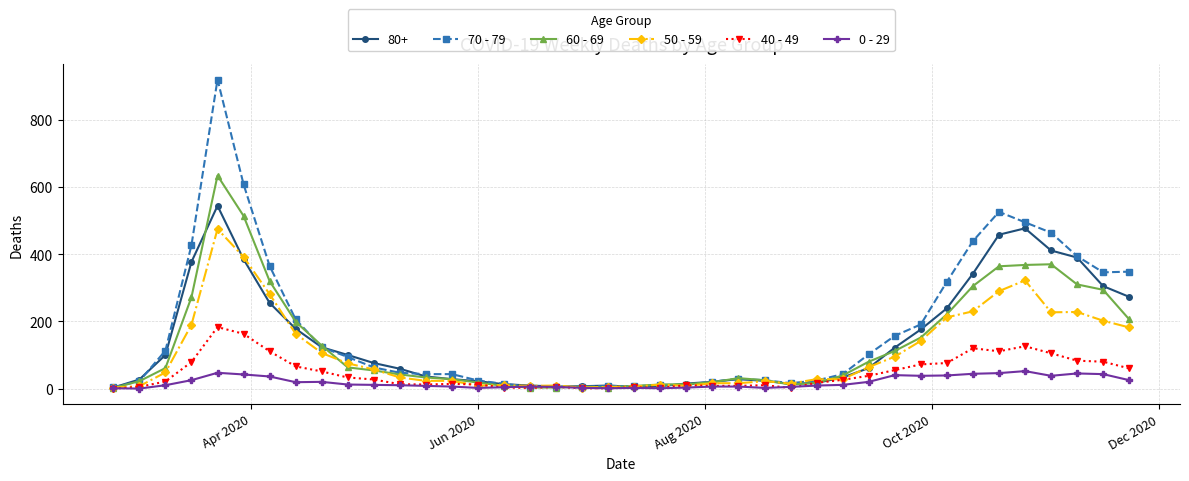

List the series in order of their peak value, lowest first.

0 - 29, 40 - 49, 50 - 59, 80+, 60 - 69, 70 - 79